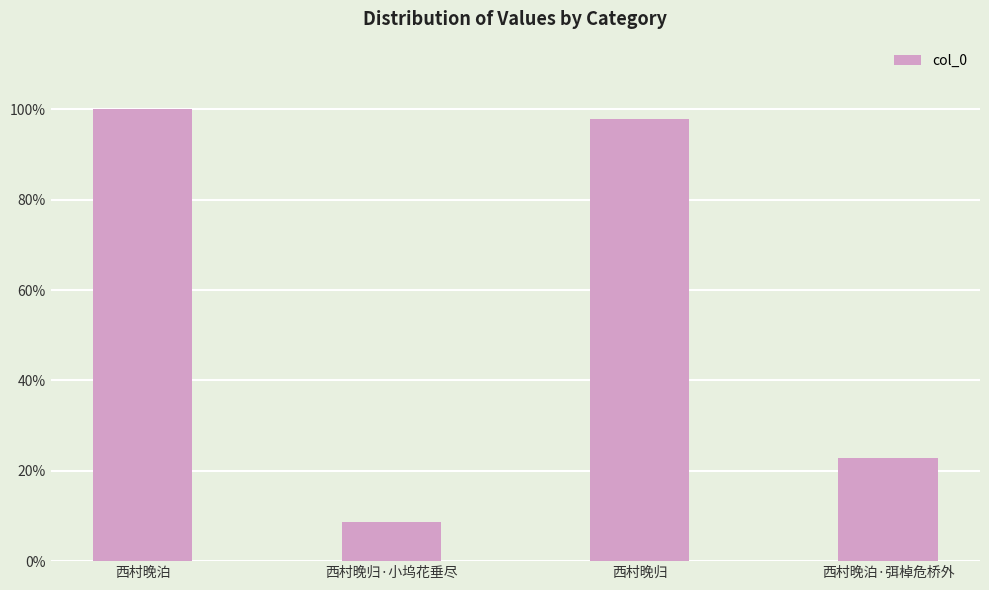

Reading left to right, what are all the values shown in this chart?

西村晚泊=952796	西村晚归·小坞花垂尽=82132	西村晚归=931839	西村晚泊·弭棹危桥外=217274